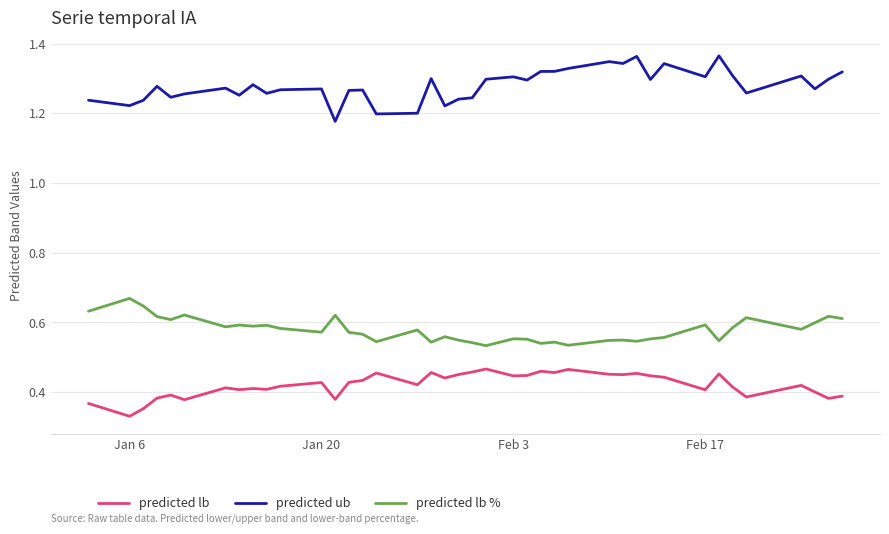

Which series has the largest total across all categories?

predicted ub